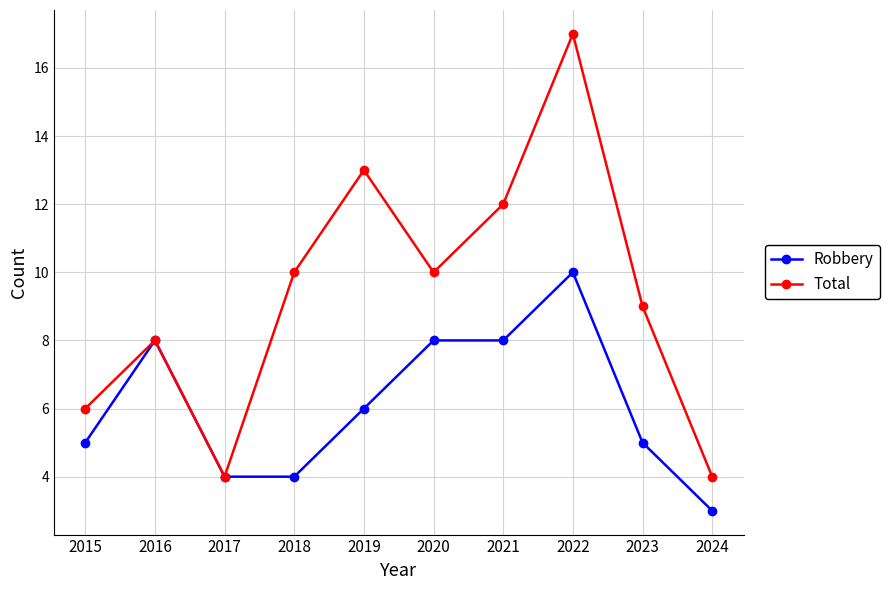

At which category does Robbery reach its first local peak?

2016